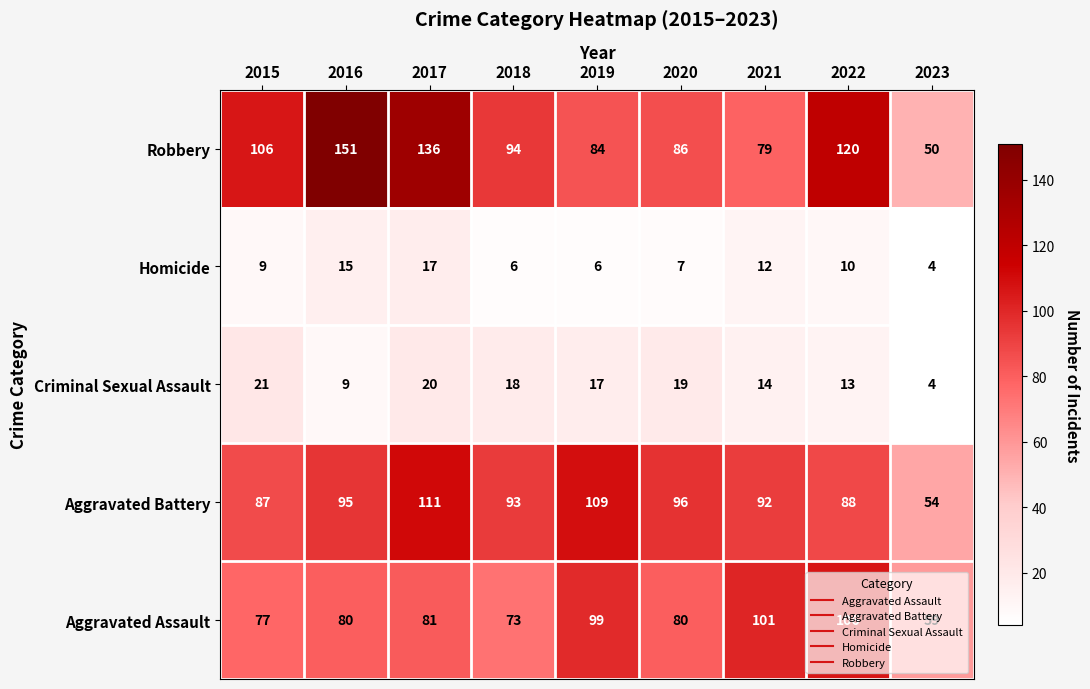

Which series has the widest spread of values?

Robbery